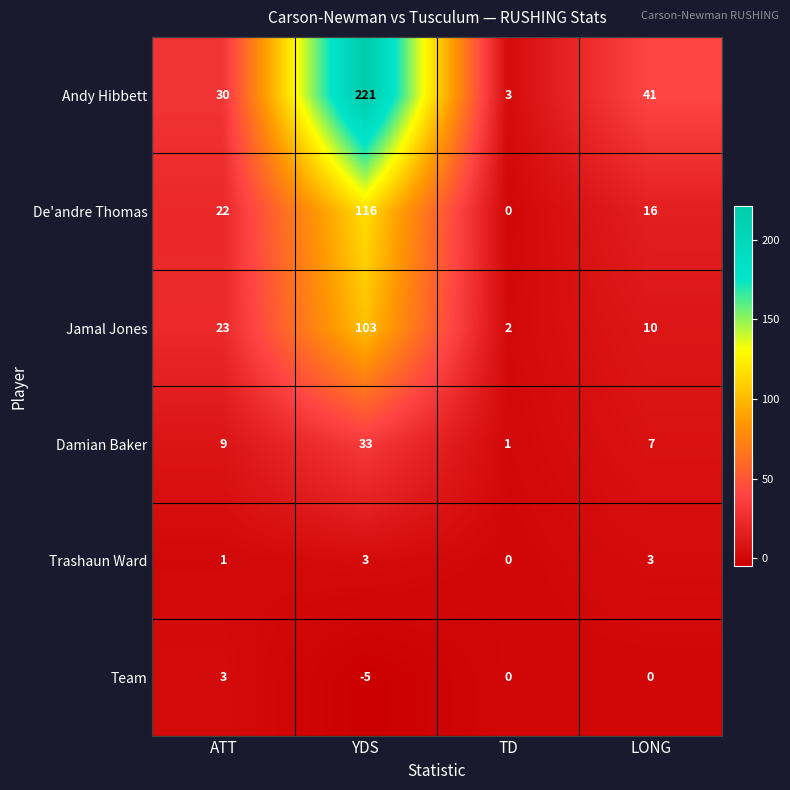

What is the difference between the second highest and second lowest values in the De'andre Thomas series?

6